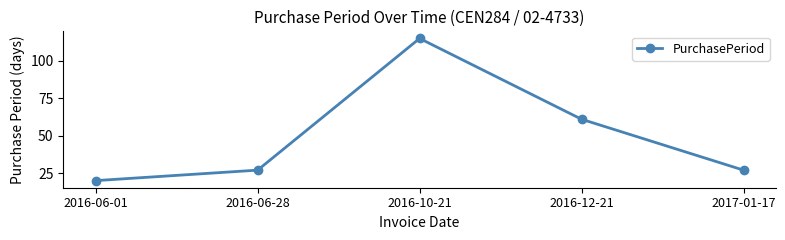

What is the sum of all values?

250